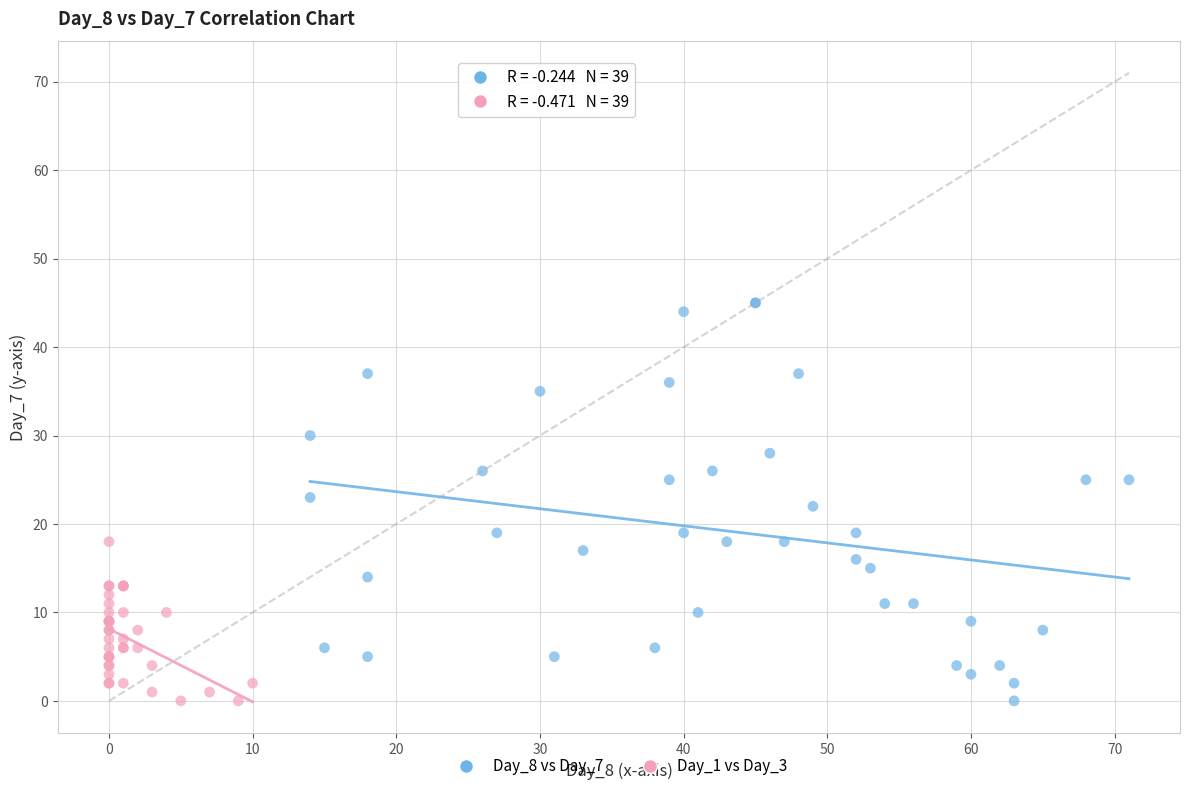

Which series reaches the maximum Y coordinate?

Day_8 vs Day_7